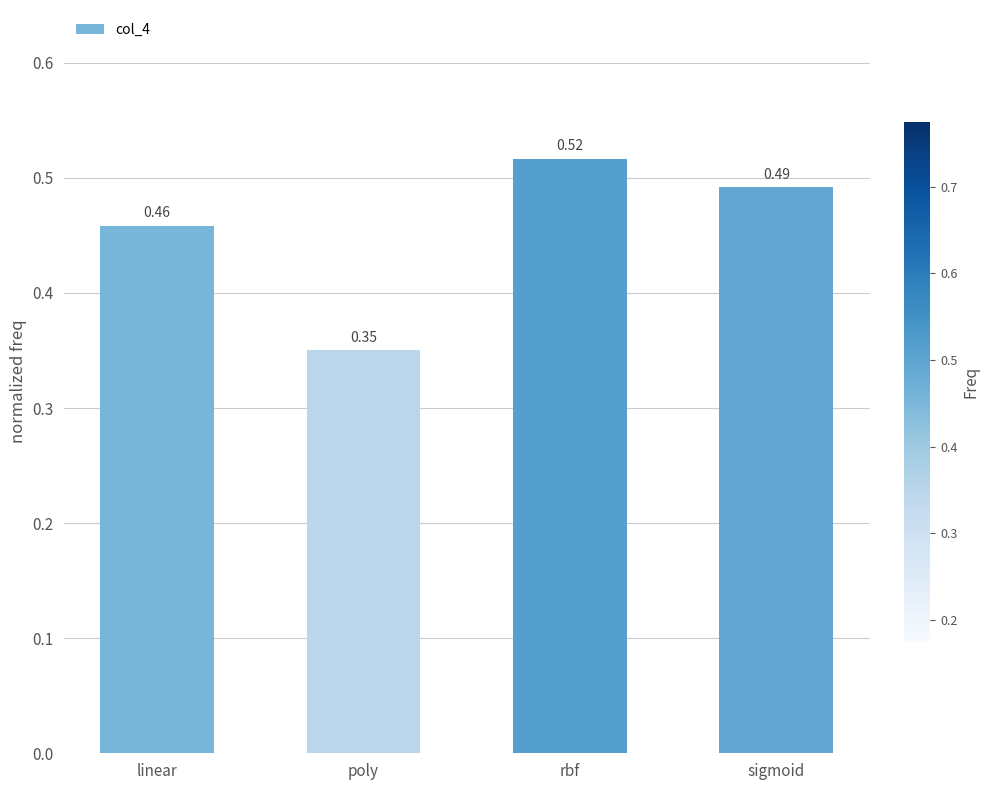

What position from the right is sigmoid?

1